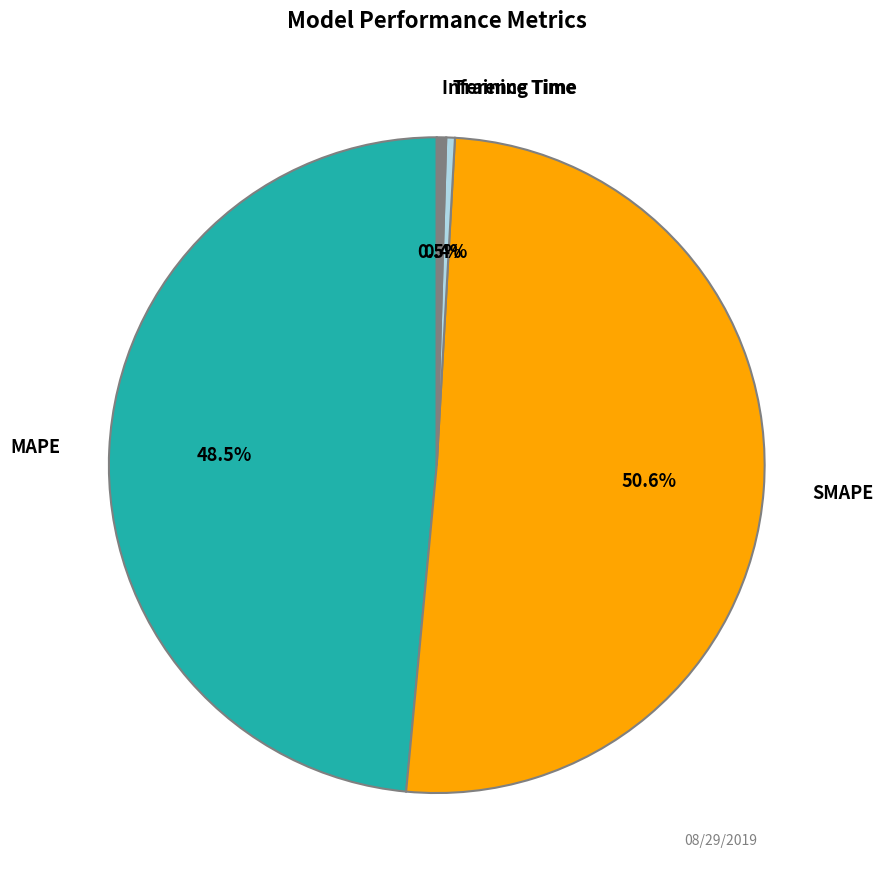

Does any single category account for the majority?

Yes